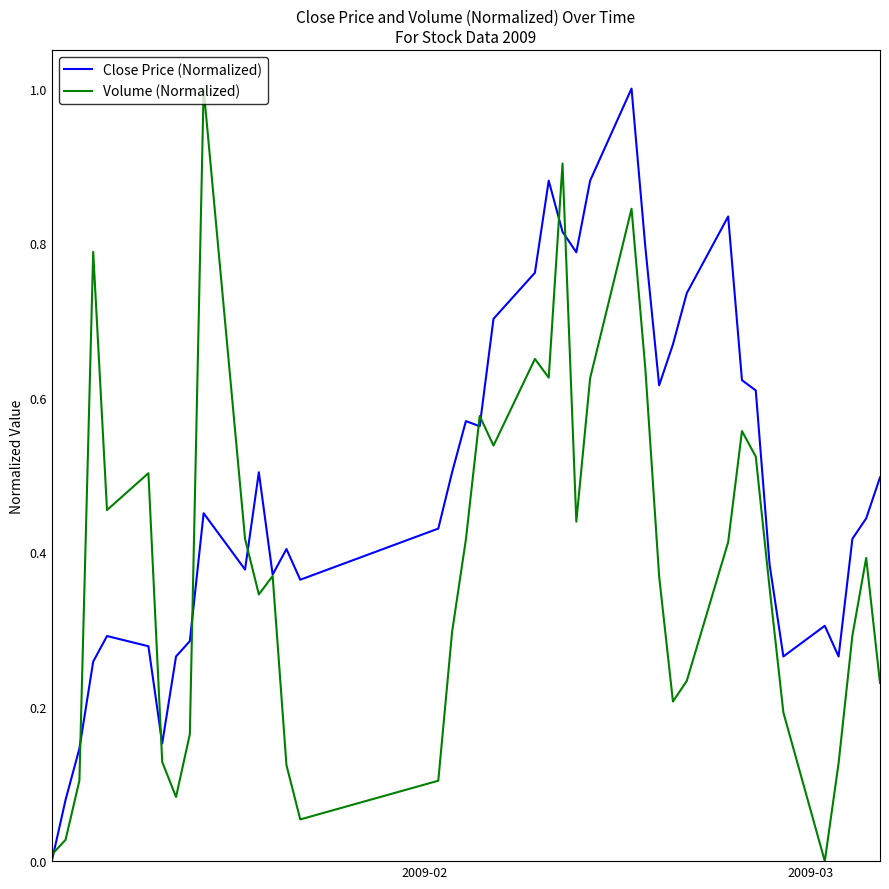

List the series in order of their overall mean, lowest first.

Volume (Normalized), Close Price (Normalized)